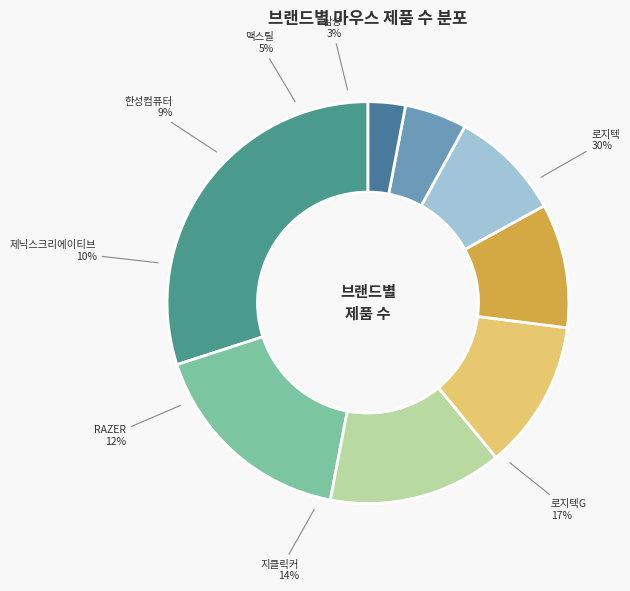

Between 지클릭커 and 로지텍G, which is larger?

로지텍G